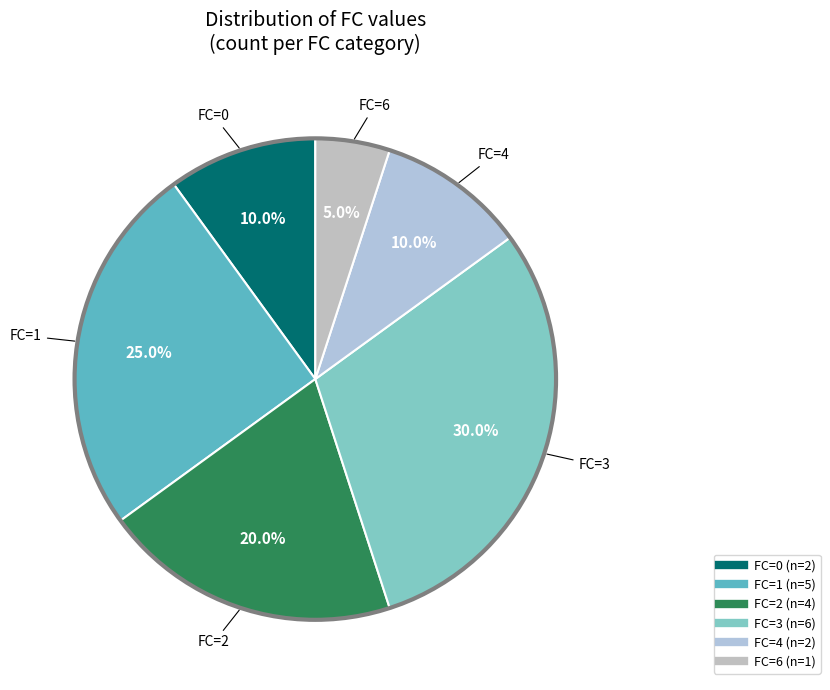

Is there a majority slice in this chart?

No